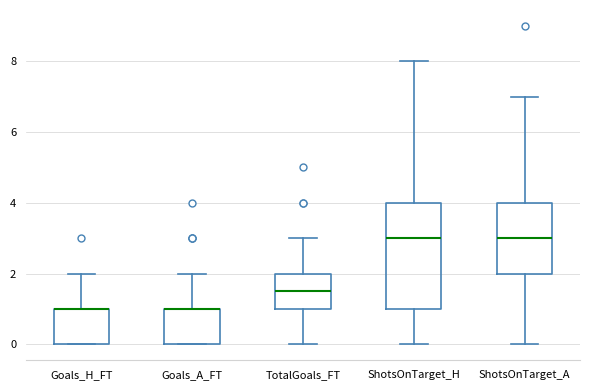

Reading left to right, read every box against the y-axis: the position of its median line, the range the box covers, and the ends of its whiskers. The values are not printed on the chart, so give them approximately, as read against the axis.

Goals_H_FT: median 1.0 (drawn on the box's upper edge), box 0.0 to 1.0, whiskers 0.0 to 2.0
Goals_A_FT: median 1.0 (drawn on the box's upper edge), box 0.0 to 1.0, whiskers 0.0 to 2.0
TotalGoals_FT: median 1.6, box 1.0 to 2.0, whiskers 0.0 to 3.0
ShotsOnTarget_H: median 3.0, box 1.0 to 4.0, whiskers 0.0 to 8.0
ShotsOnTarget_A: median 3.0, box 2.0 to 4.0, whiskers 0.0 to 7.0